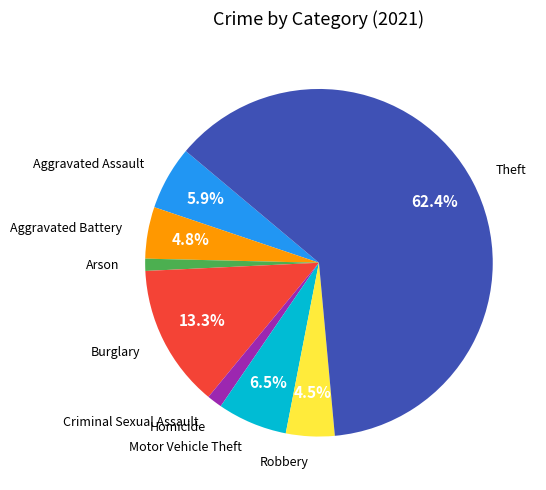

To the nearest percent, what is the average slice percentage?

11%